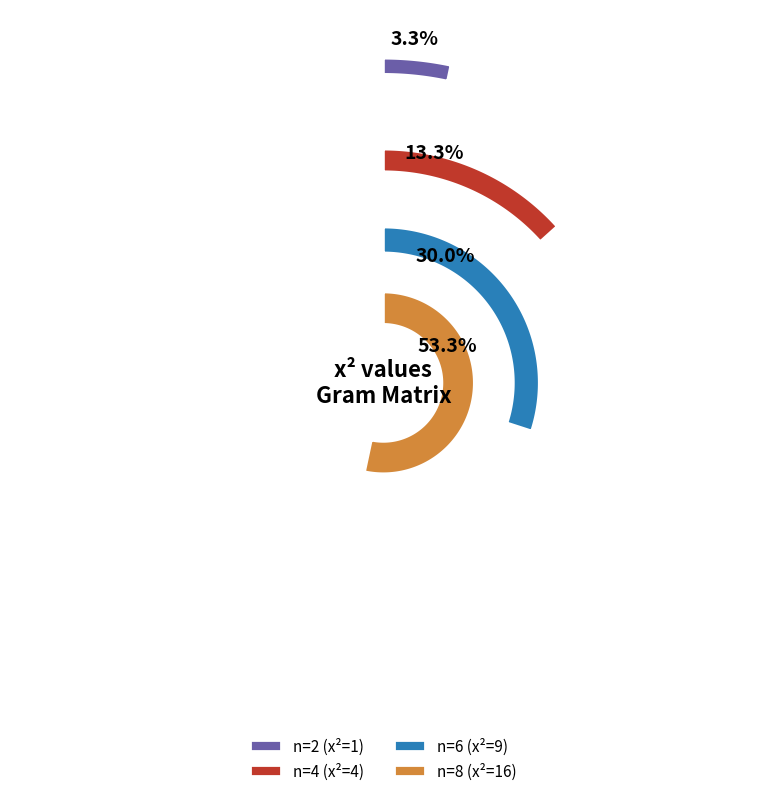

The n=5 slice represents 1% of the pie. True or false?

False